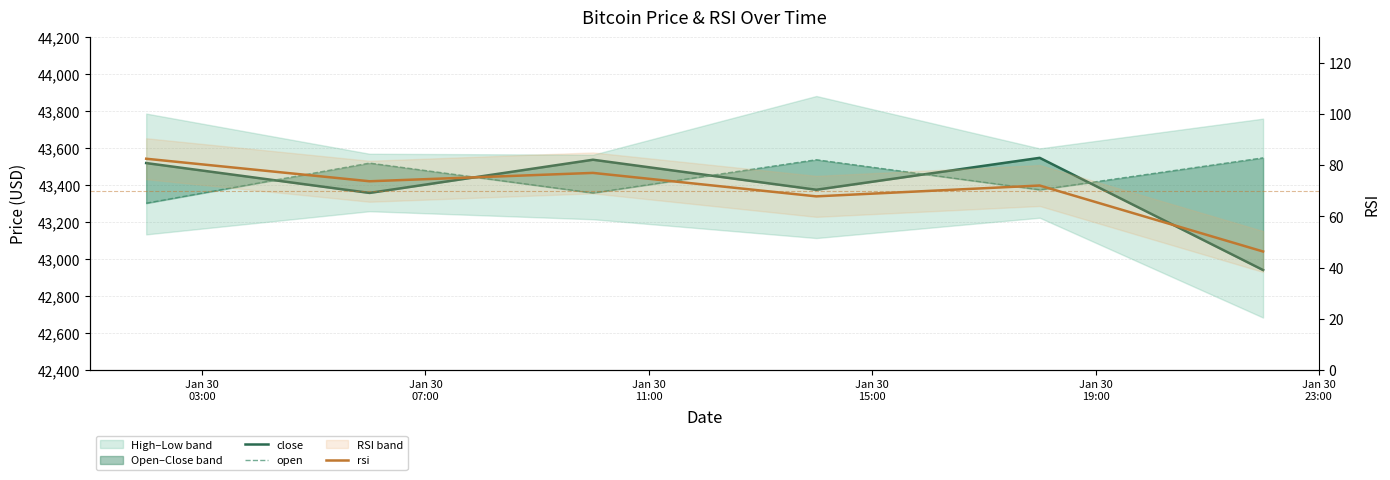

Does the chart display data point markers on the line(s)?

No